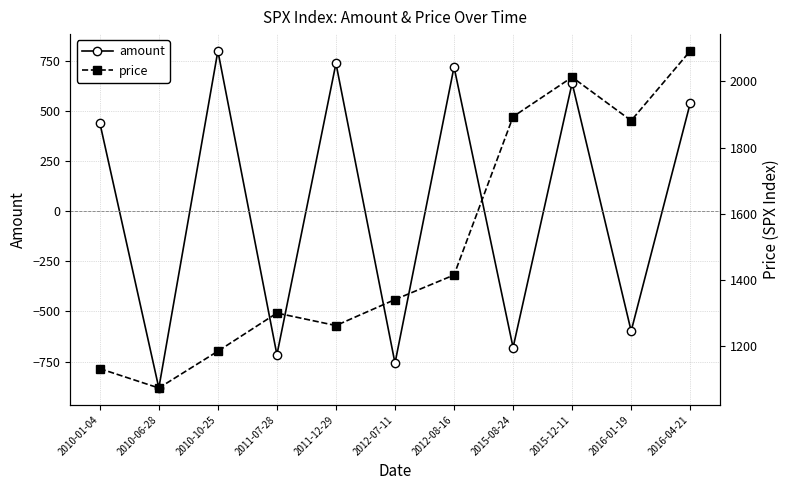

At how many categories does at least one series exceed 2006?

2